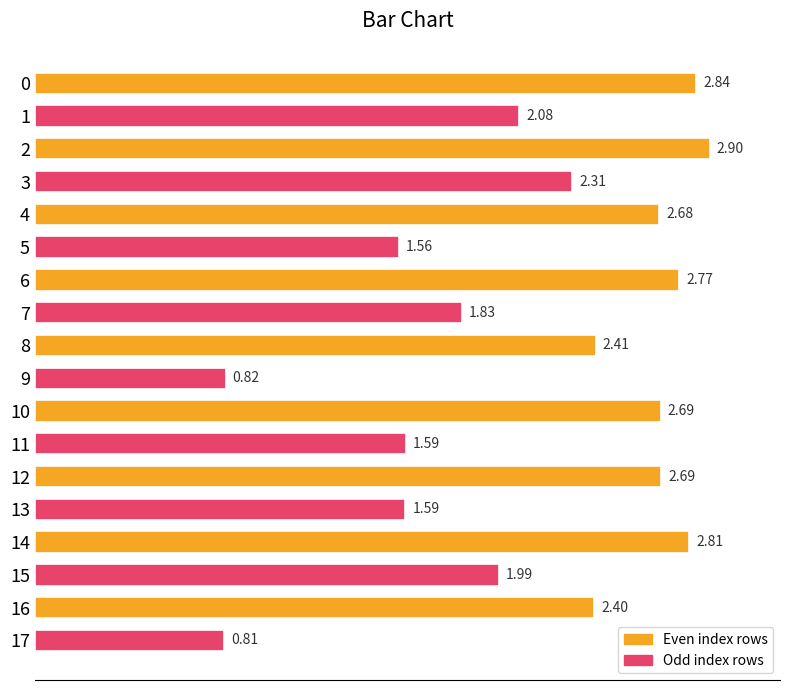

Which has a higher value, 17 or 12?

12